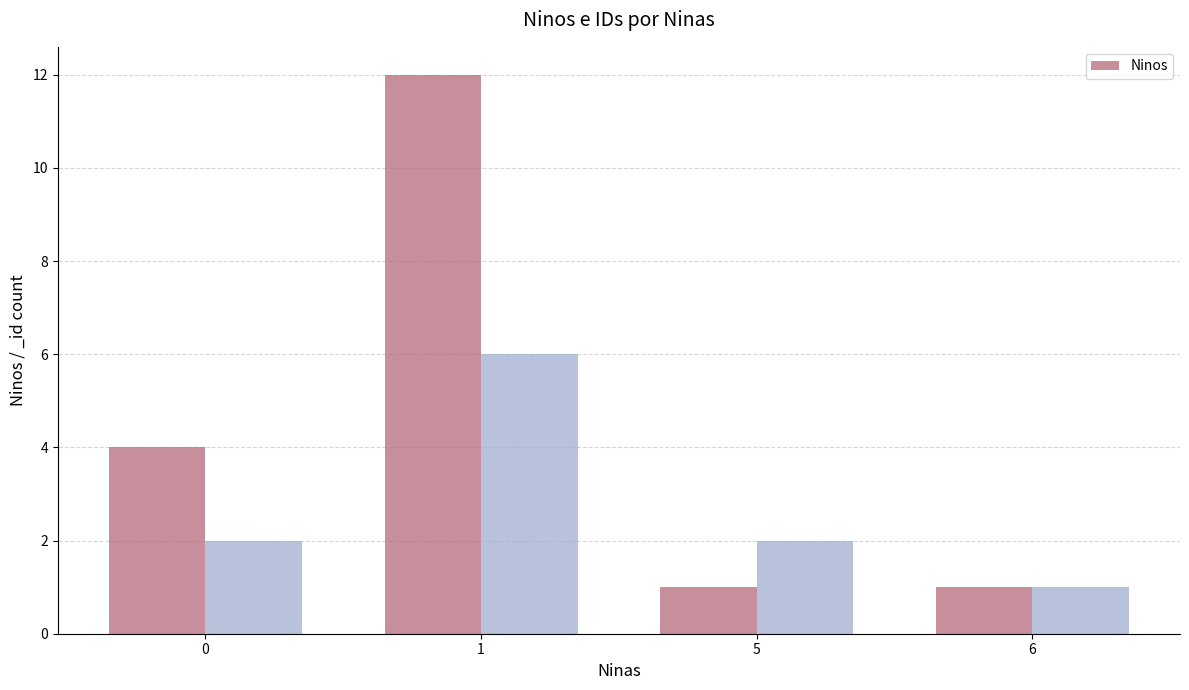

True or false: the data shows 5 at 1.

False